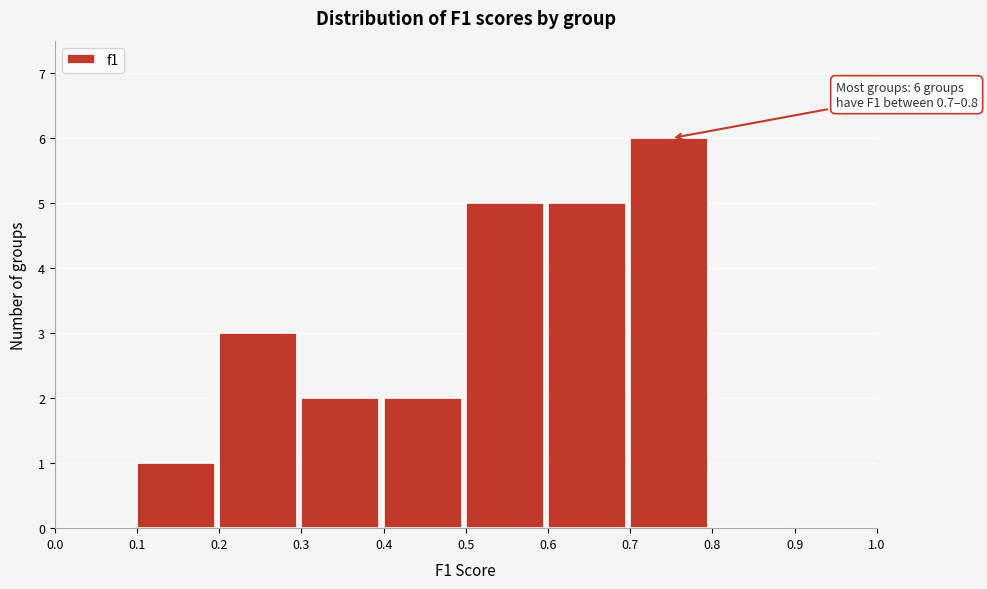

Which range on the x-axis has the tallest bar?

0.7 to 0.8